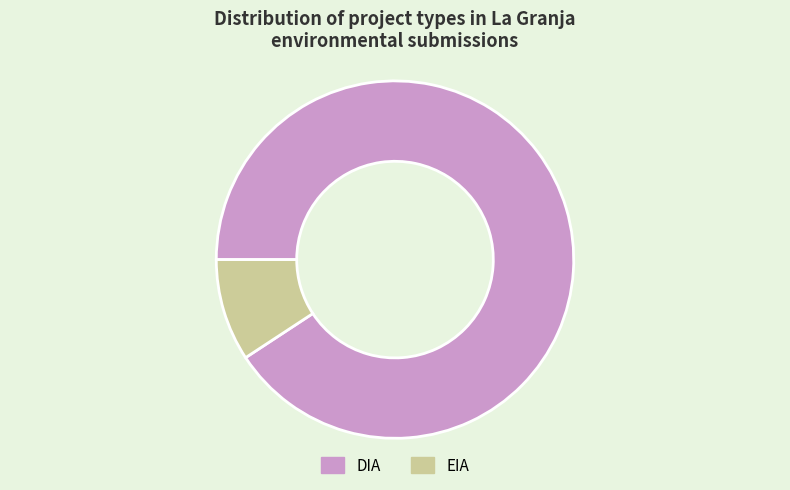

How many segments does this pie chart have?

2